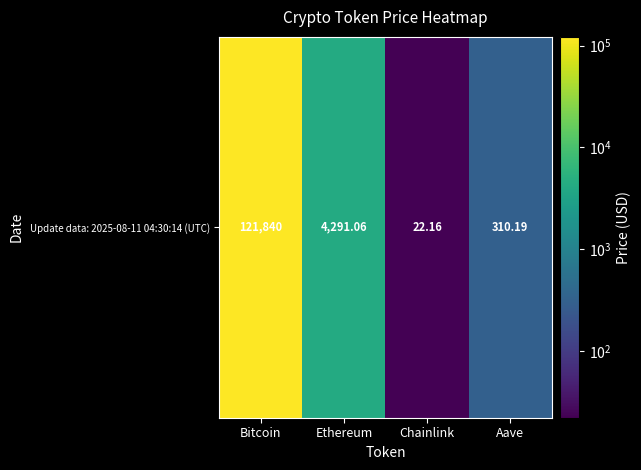

At which label is the value closest to 60931?

Ethereum